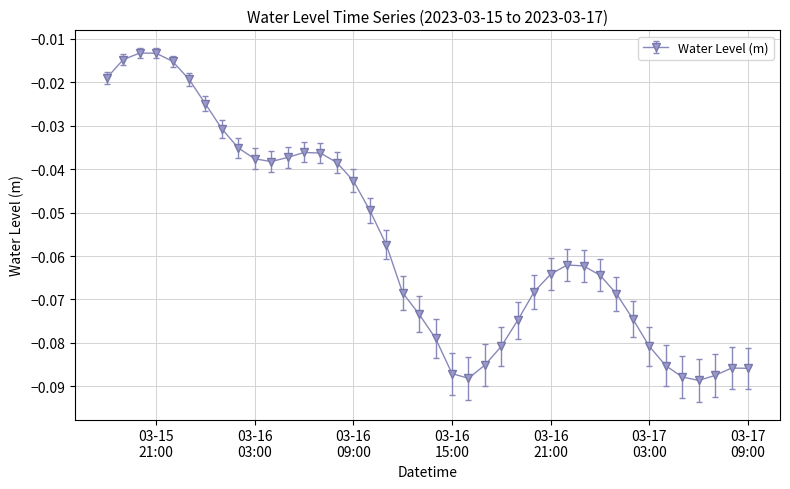

What is the sum of all values?

-2.3